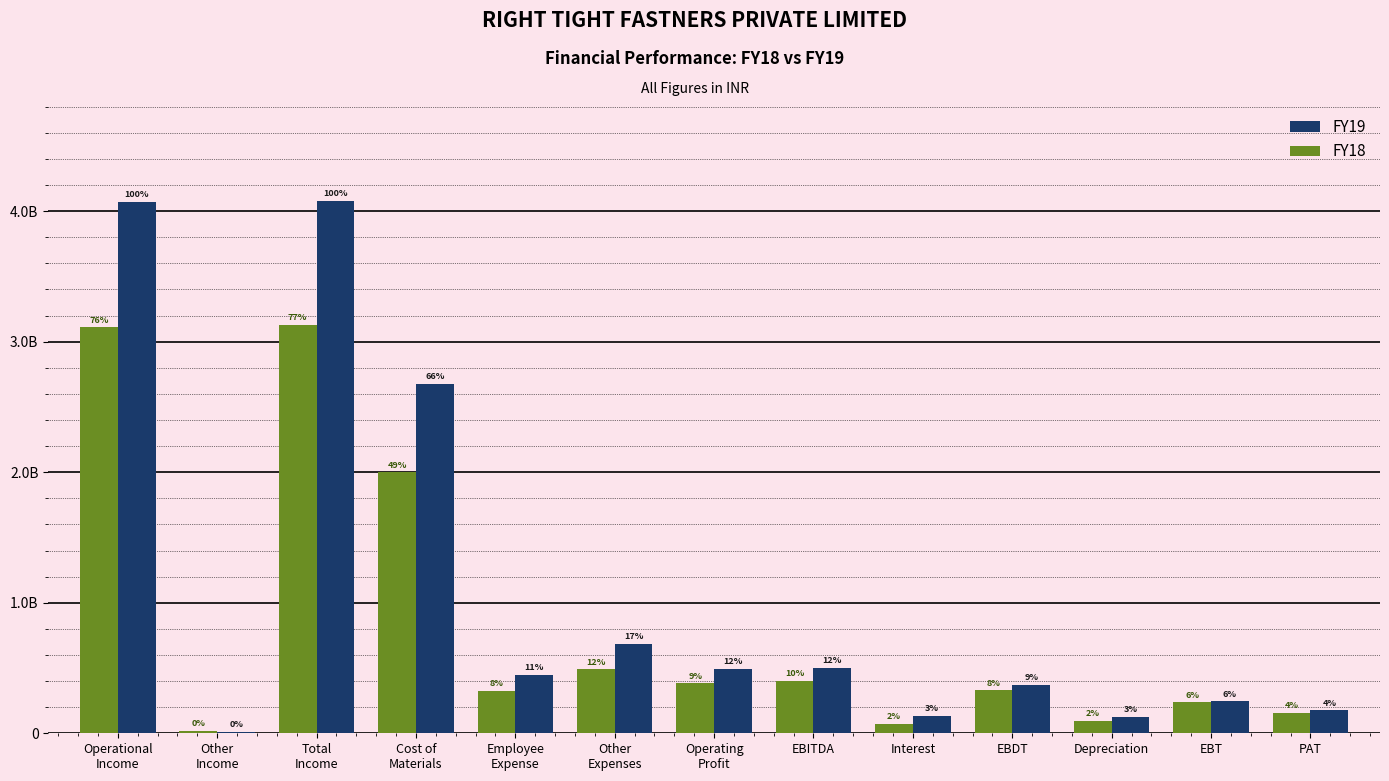

At which label does FY19 first exceed 447989088?

Operational
Income